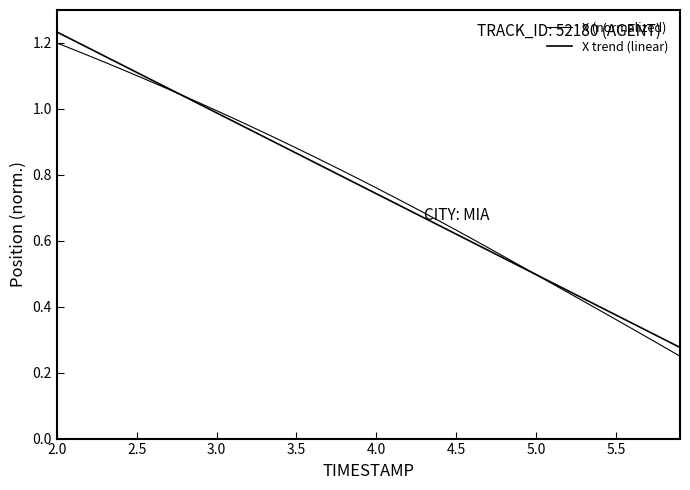

Does the chart display data point markers on the line(s)?

No